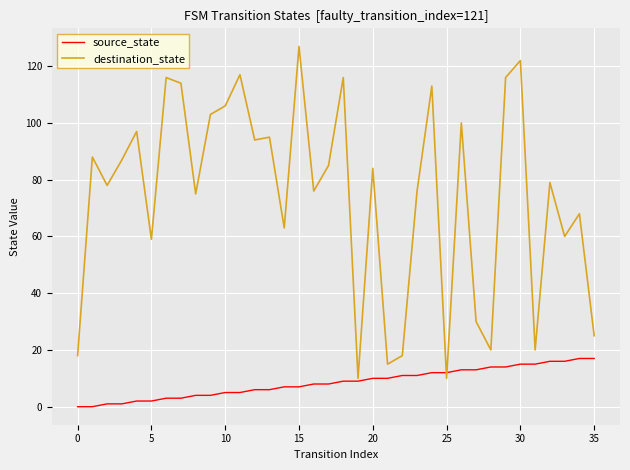

List the series in order of their overall mean, lowest first.

source_state, destination_state